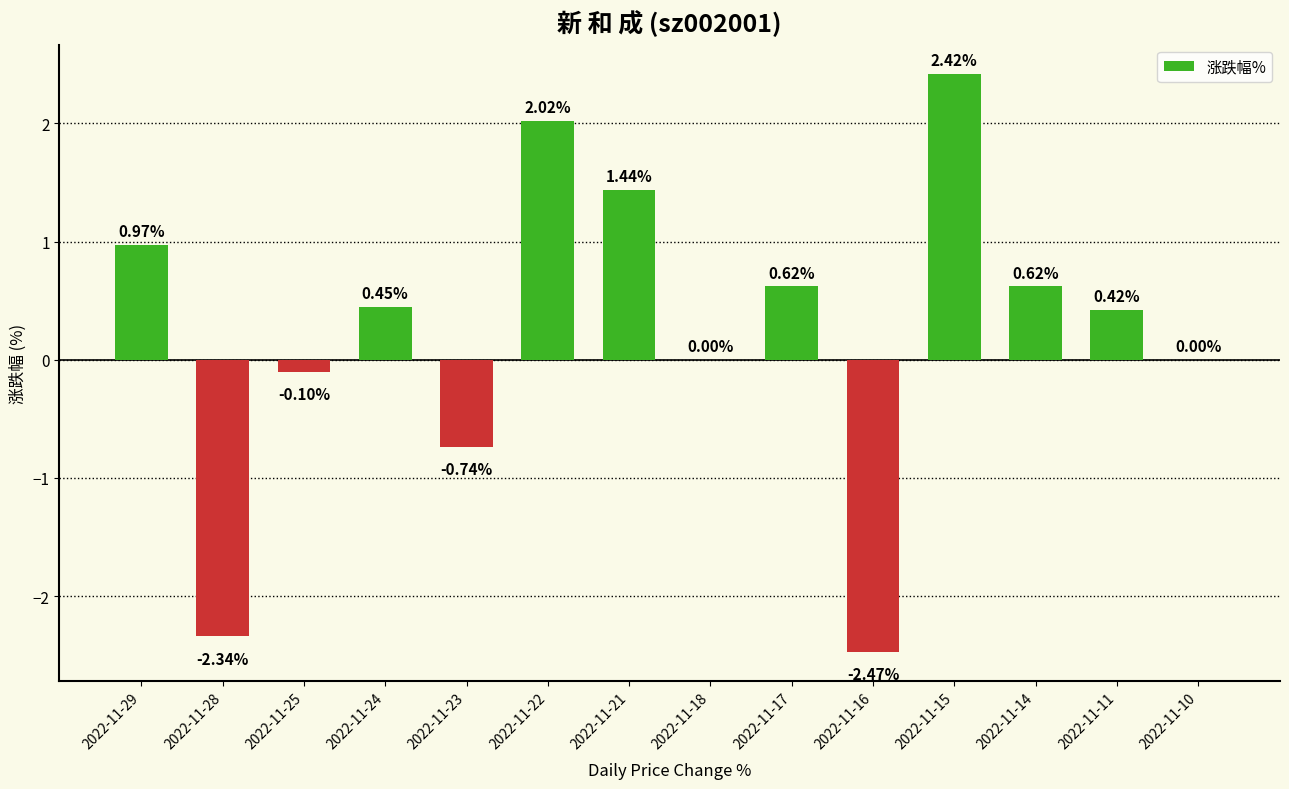

What is the sum of the values at 2022-11-21 and 2022-11-16?

-1.0